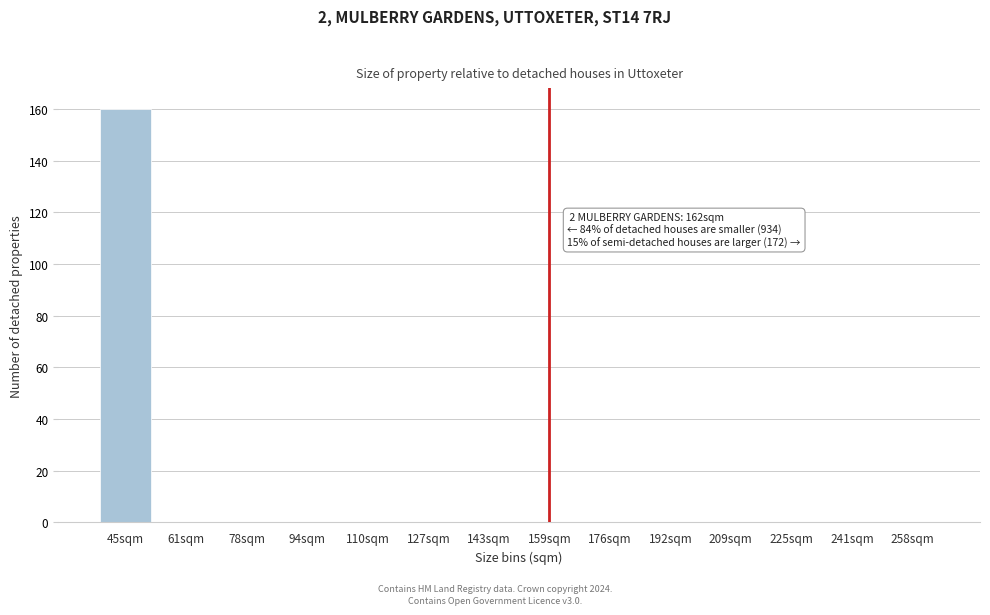

Reading left to right, extract all data points from this chart.

45sqm=160	61sqm=0	78sqm=0	94sqm=0	110sqm=0	127sqm=0	143sqm=0	159sqm=0	176sqm=0	192sqm=0	209sqm=0	225sqm=0	241sqm=0	258sqm=0